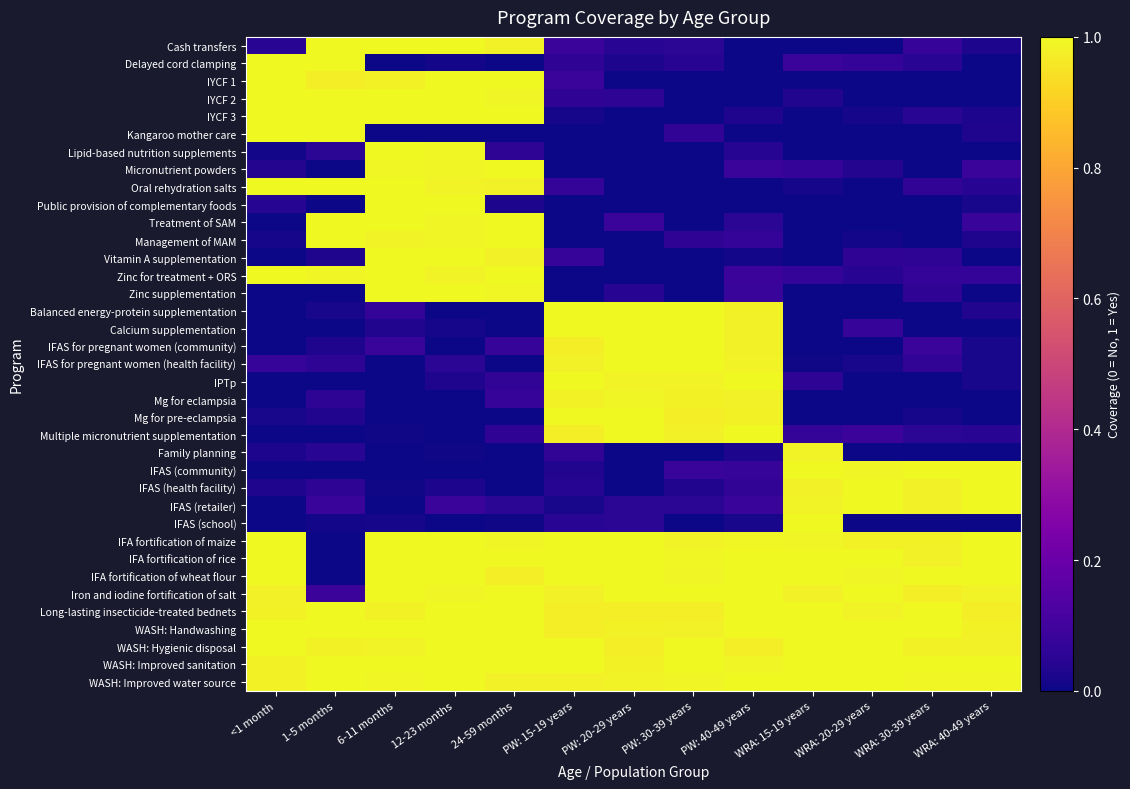

How many data points does each series have?

13